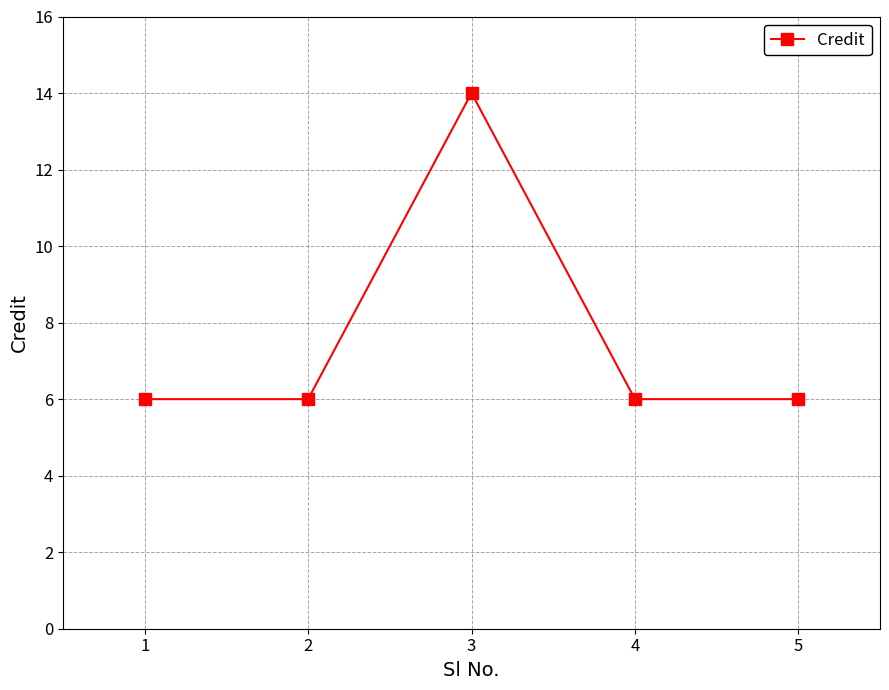

At which category does the data reach its first local peak?

3